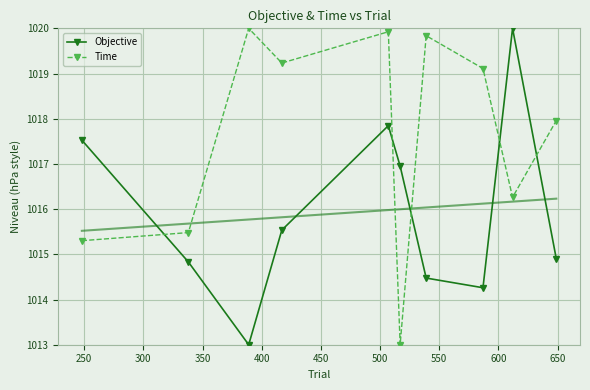

At how many categories does at least one series exceed 1017?

8